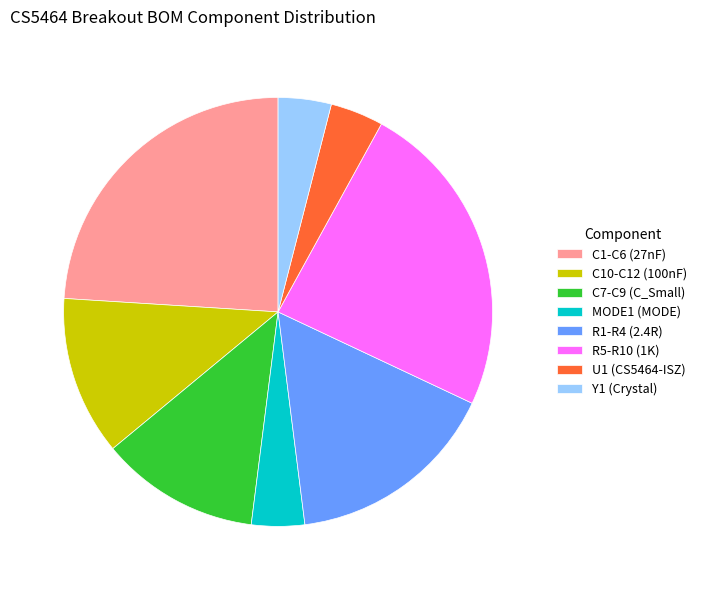

Is it true that R5-R10 (1K) is 38% of the pie?

False